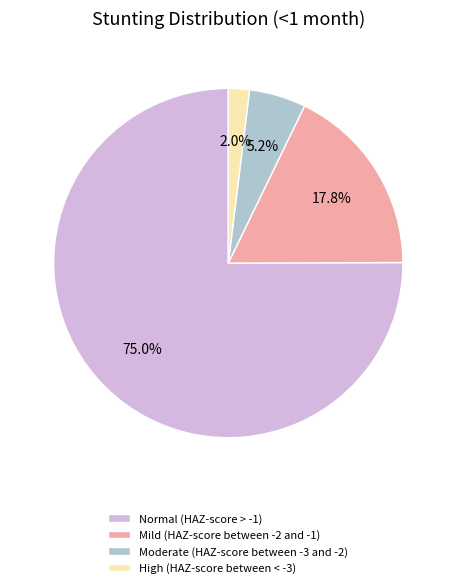

Is there a majority slice in this chart?

Yes